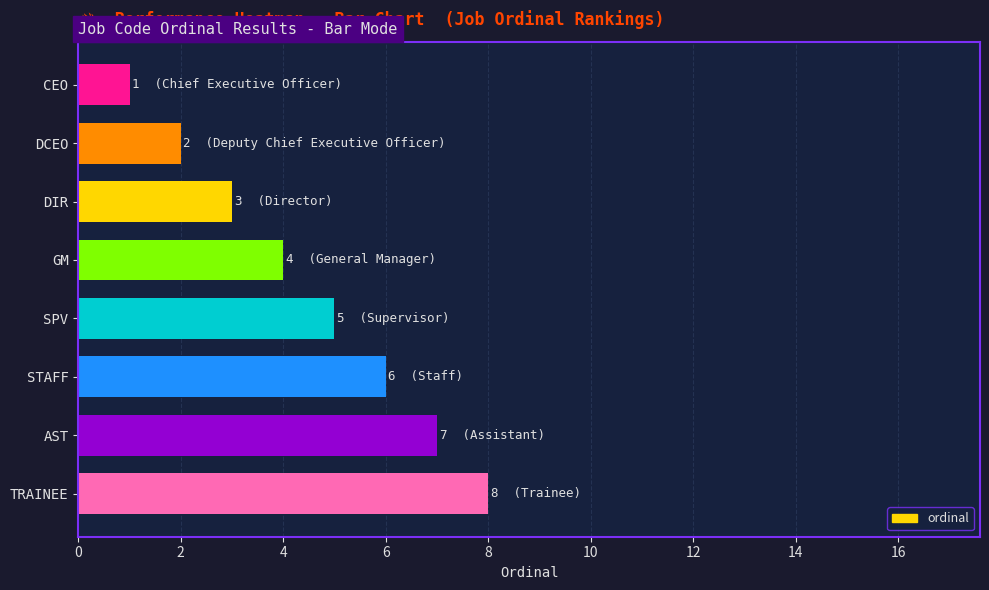

How many categories are shown in the chart?

8